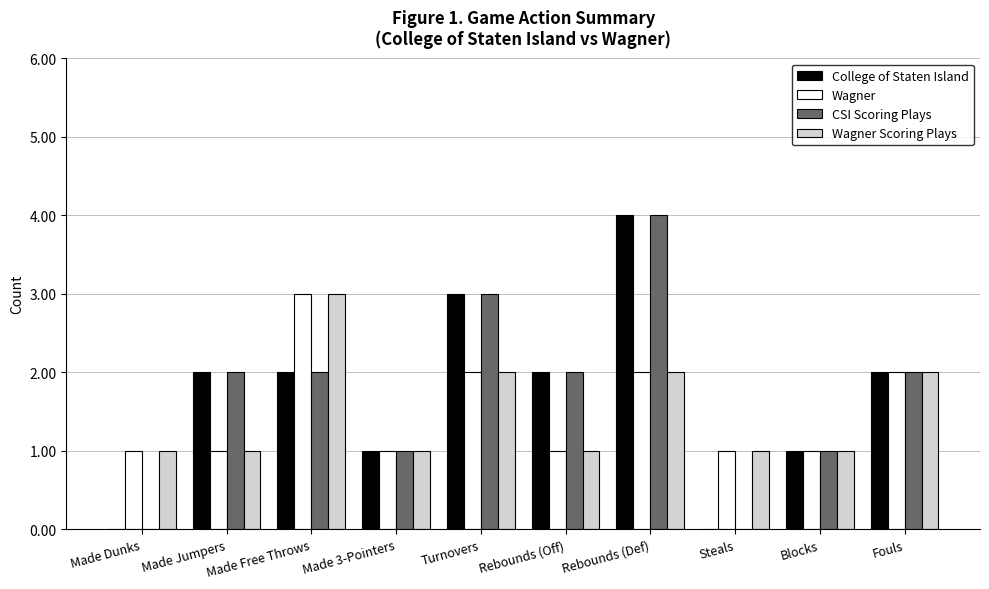

Are the bars grouped side by side (vs. stacked)?

Yes